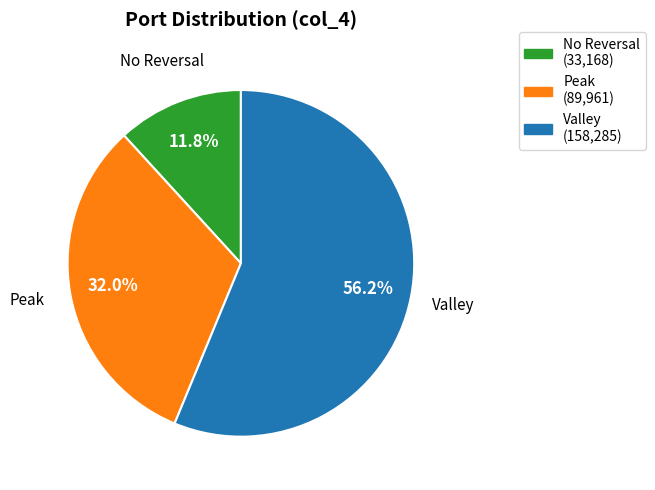

Is there any slice that represents more than half of the pie?

Yes